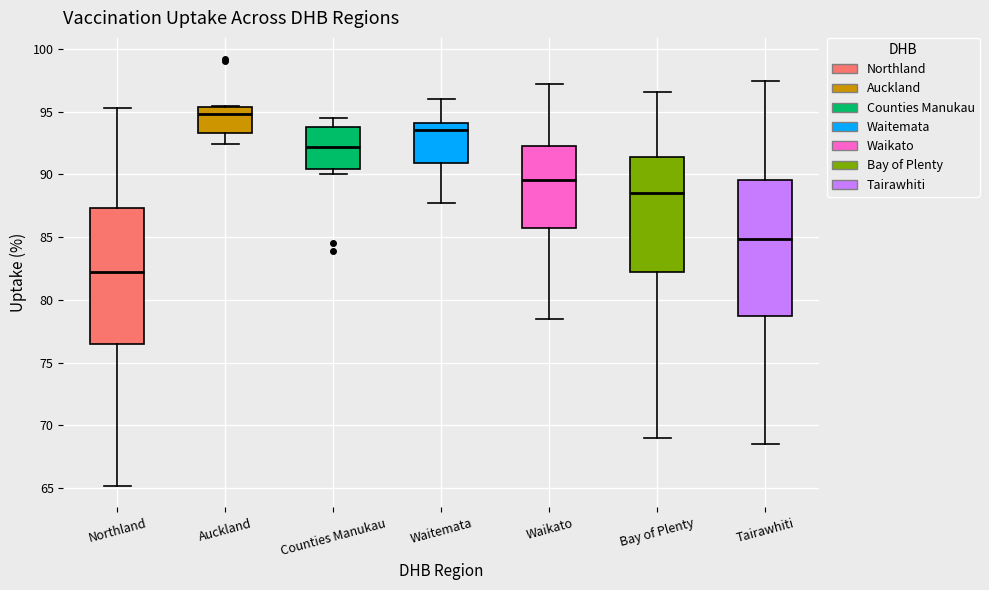

Reading left to right, transcribe this box plot: for each box, give where its median line is, the range the box spans, and where its two whiskers end, as read against the y-axis. The values are not printed on the chart, so give them approximately, as read against the axis.

Northland: median 82.0, box 76.5 to 87.5, whiskers 65.0 to 95.5
Auckland: median 95.0, box 93.5 to 95.5, whiskers 92.5 to 95.5
Counties Manukau: median 92.0, box 90.5 to 94.0, whiskers 90.0 to 94.5
Waitemata: median 93.5, box 91.0 to 94.0, whiskers 87.5 to 96.0
Waikato: median 89.5, box 86.0 to 92.0, whiskers 78.5 to 97.0
Bay of Plenty: median 88.5, box 82.0 to 91.5, whiskers 69.0 to 96.5
Tairawhiti: median 85.0, box 78.5 to 89.5, whiskers 68.5 to 97.5